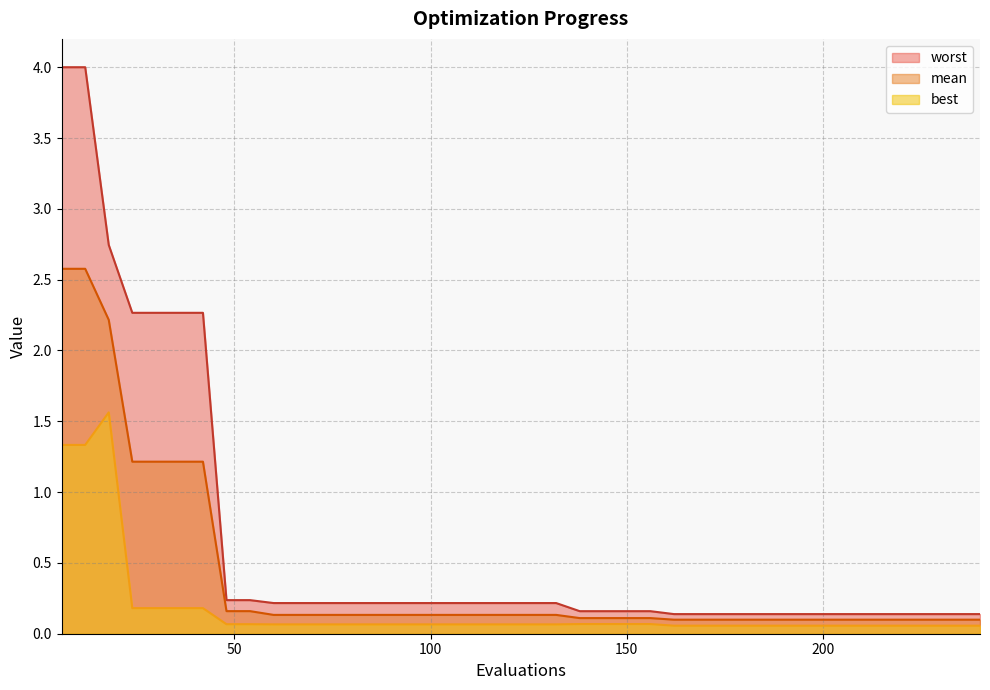

True or false: best and worst cross at least once.

False